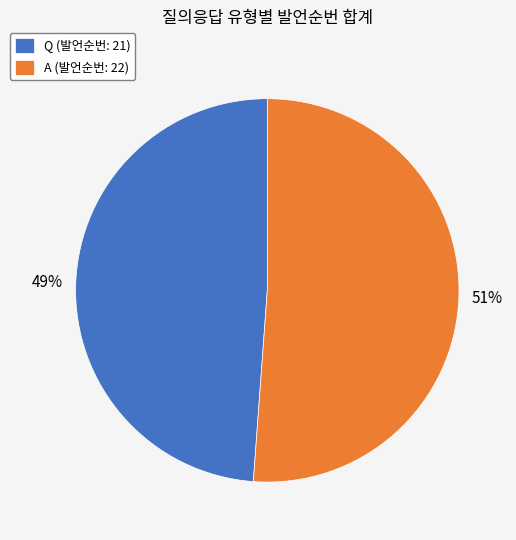

Is there a majority slice in this chart?

Yes